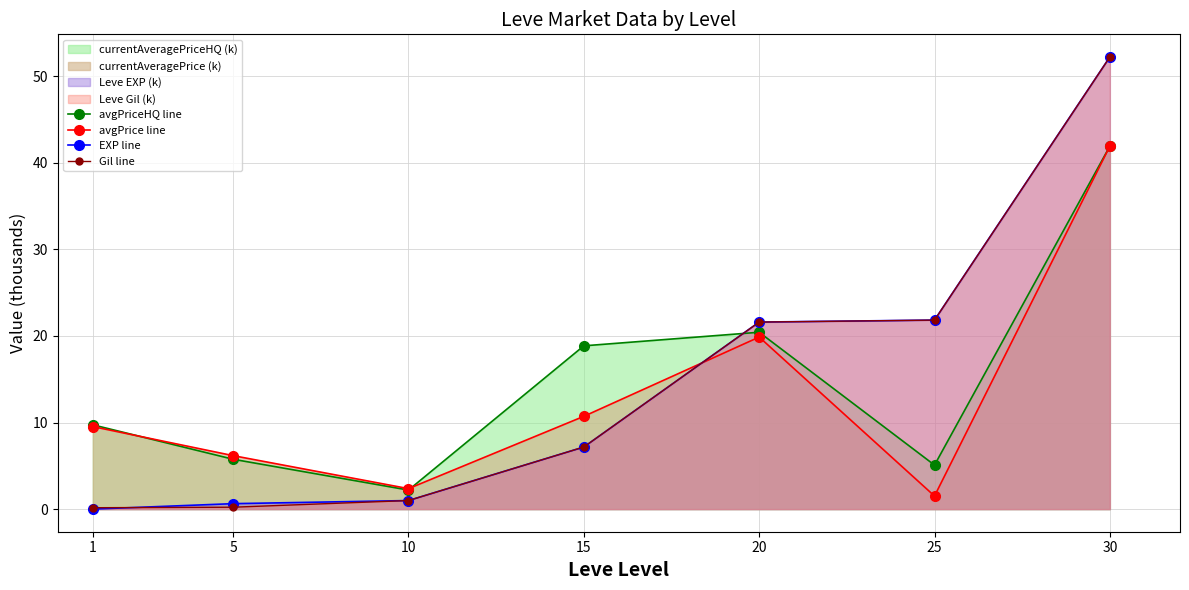

True or false: EXP line has more than 0 interior local peaks.

False